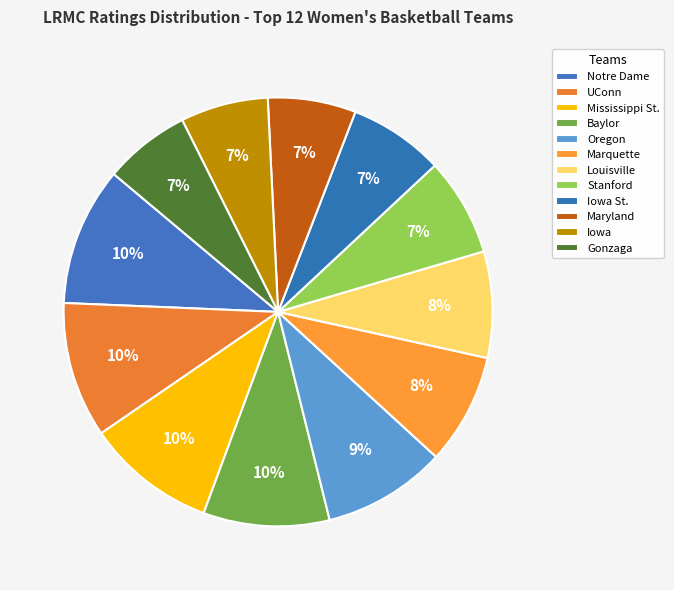

Is there a majority slice in this chart?

No